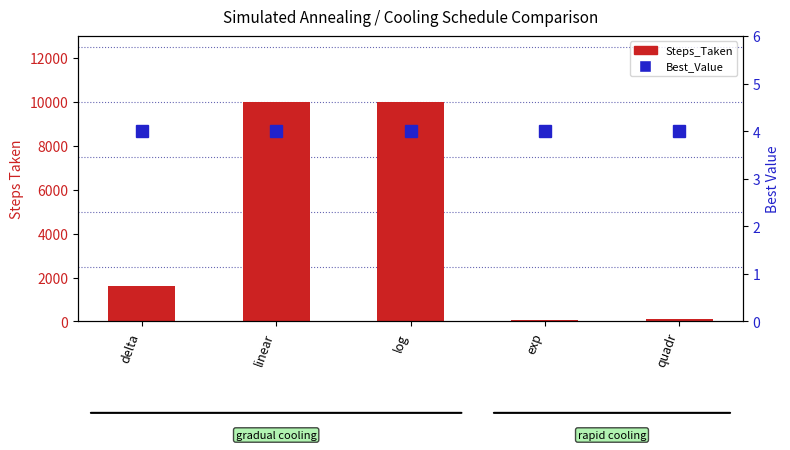

What is the label of the 2nd bar from the right?

exp